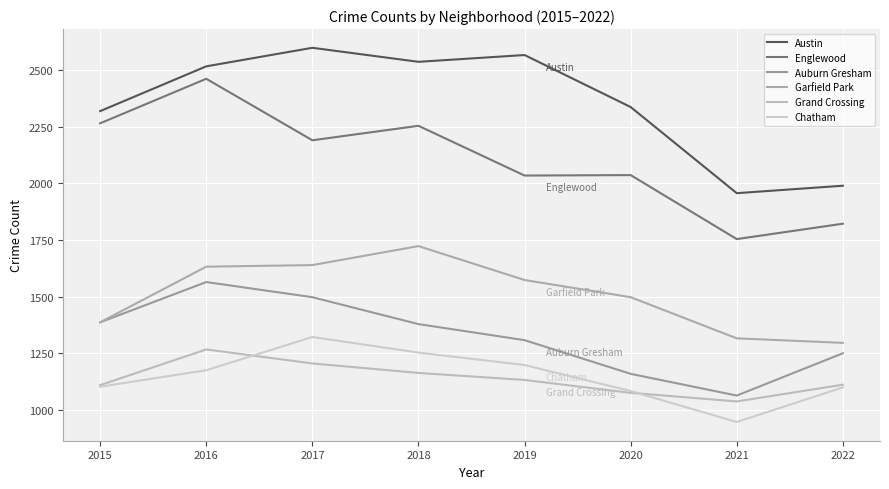

Which series has the largest total across all categories?

Austin